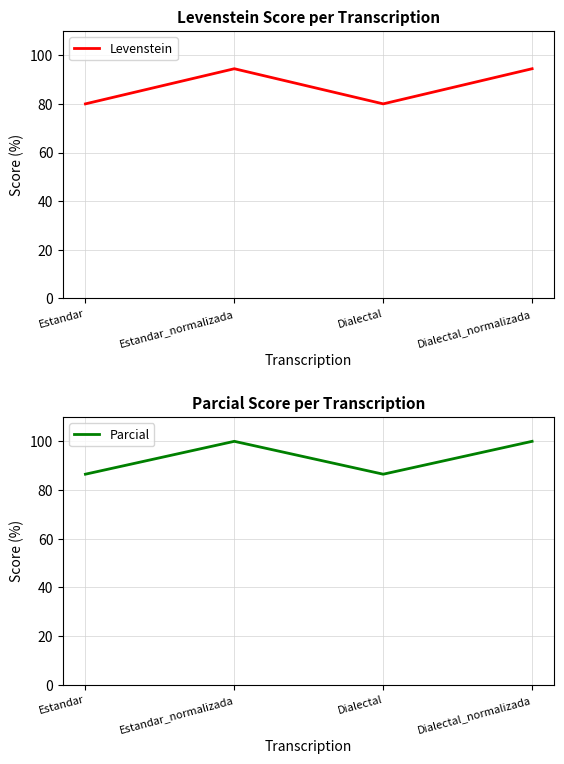

What is the difference between the highest and lowest values at Dialectal?

6.5